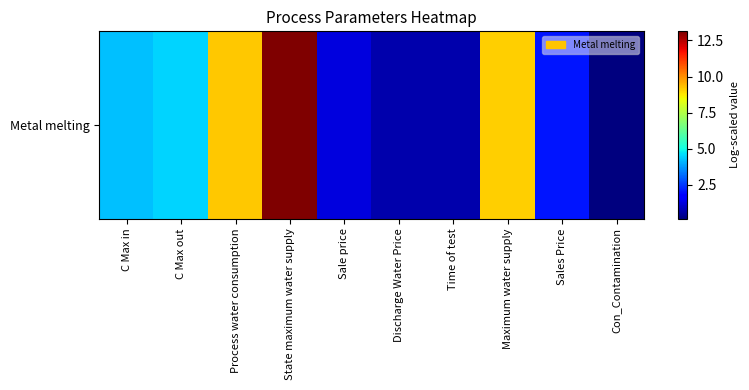

Where is the data nearest to the value 6?

C Max out